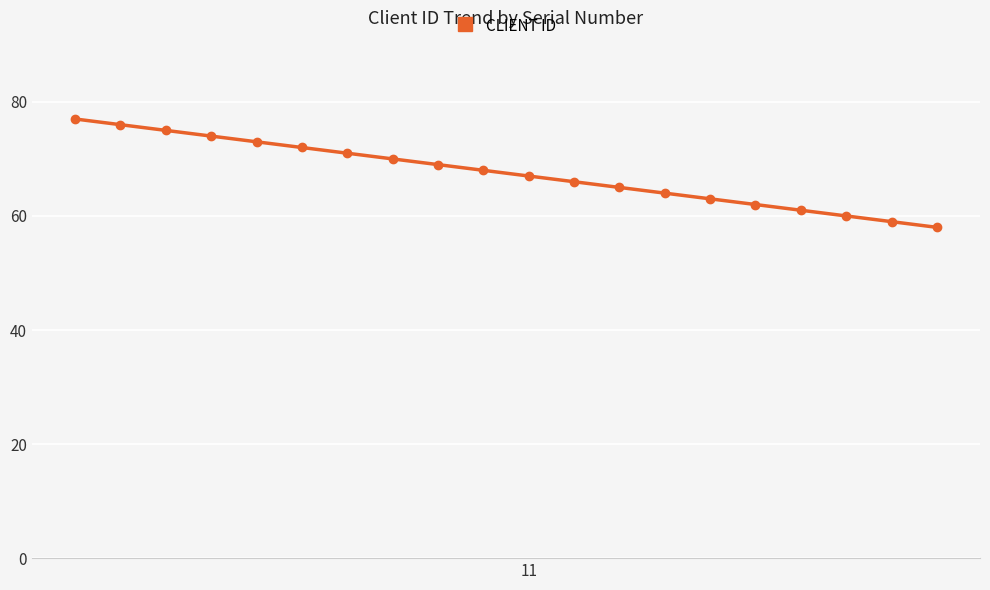

What is the difference between the second highest and second lowest values?

17